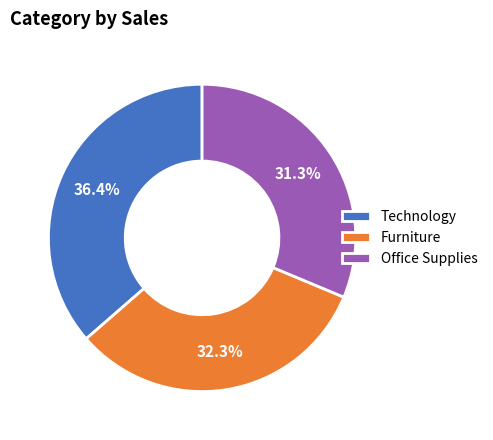

What percentage is NOT represented by Furniture?

67.7%